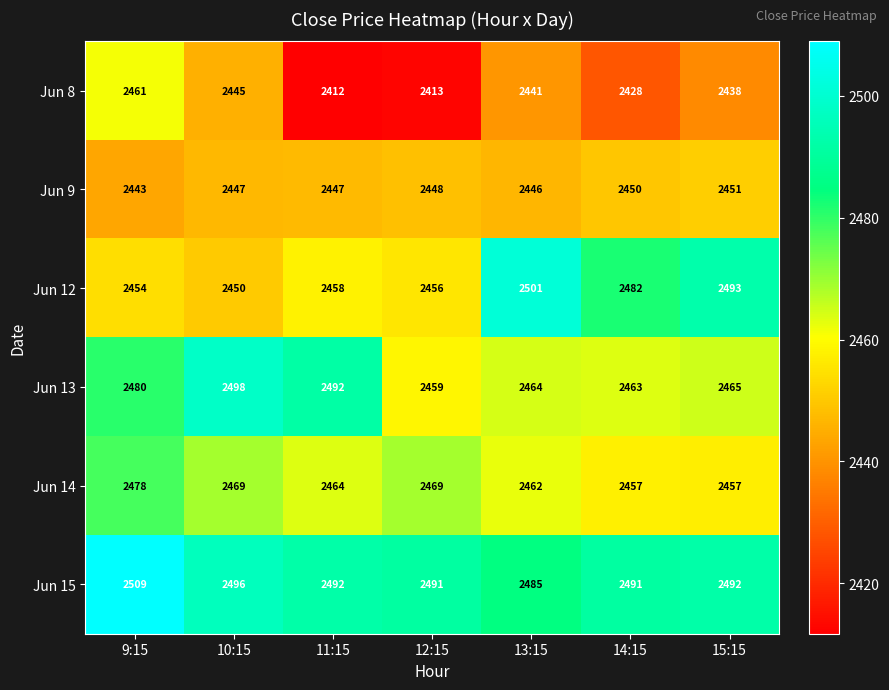

What is the average value of the Jun 8 series?

2434